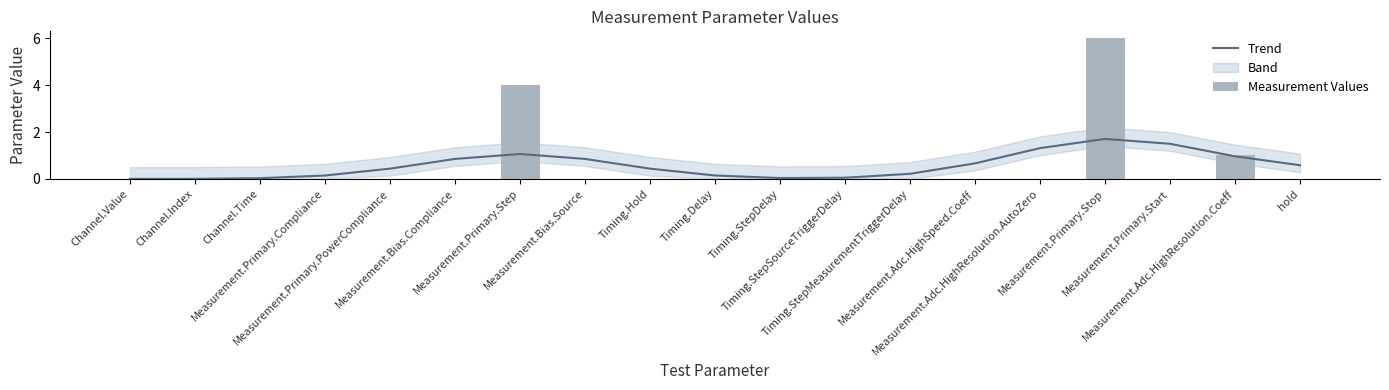

Reading left to right, transcribe all the data shown in this chart.

Trend: 0.0	0.0	0.0	0.1	0.4	0.9	1.1	0.9	0.4	0.1	0.0	0.0	0.2	0.7	1.3	1.7	1.5	1.0	0.6
Measurement Values: 0.0	0.0	0.0	0.0	0.0	0.0	4.0	0.0	0.0	0.0	0.0	0.0	0.0	0.0	0.0	6.0	0.0	1.0	0.0